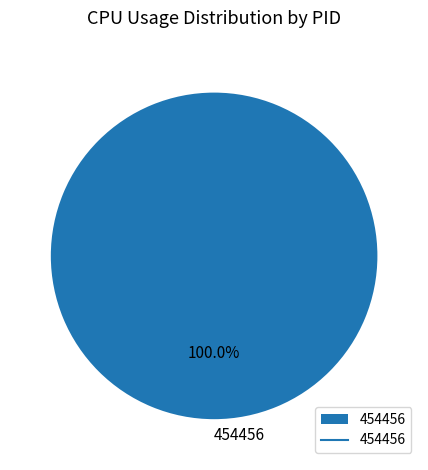

To the nearest percent, what portion does 454456 represent?

100%